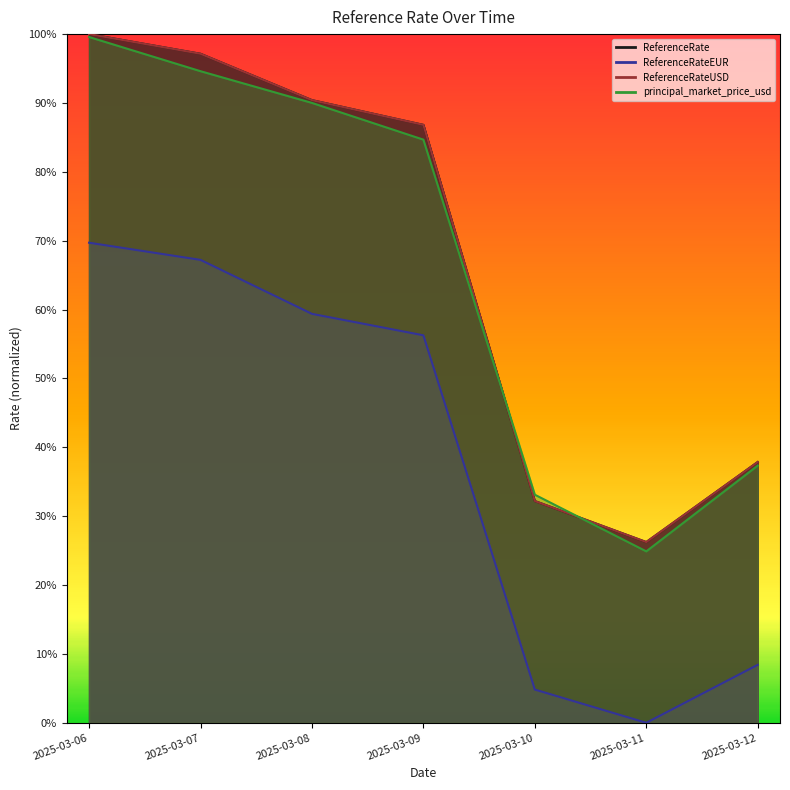

True or false: ReferenceRate and ReferenceRateEUR cross at least once.

False